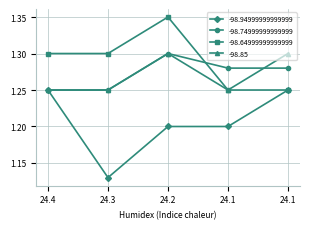

What are all the series names shown in the legend?

-98.94999999999999, -98.74999999999999, -98.64999999999999, -98.85